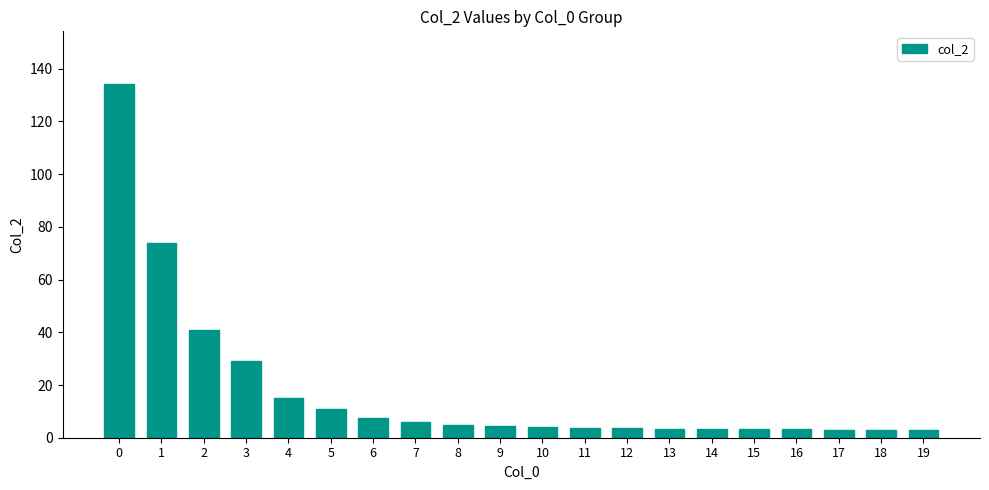

How many bars are there in total?

20